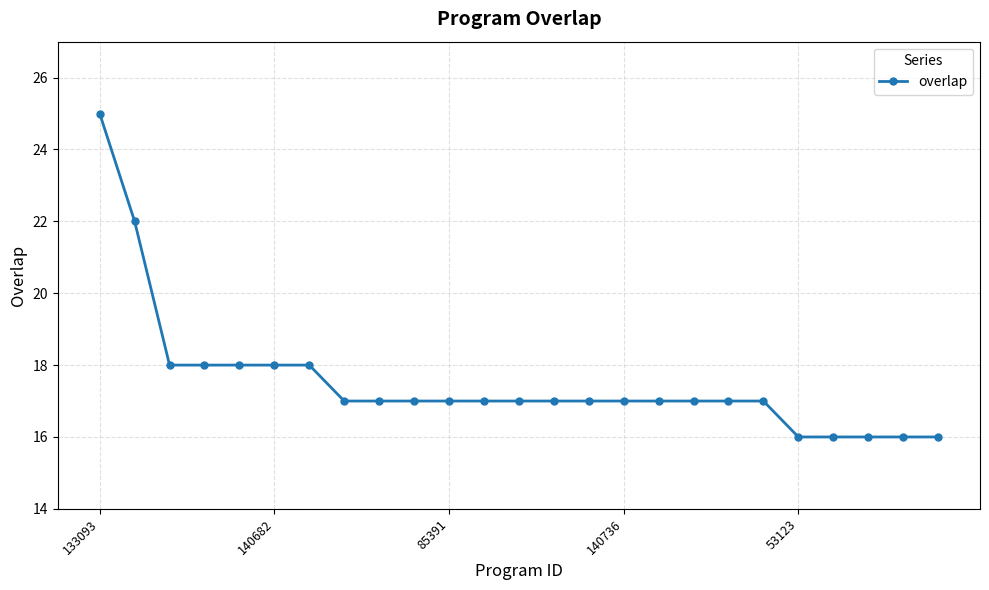

What is the greatest value displayed?

25